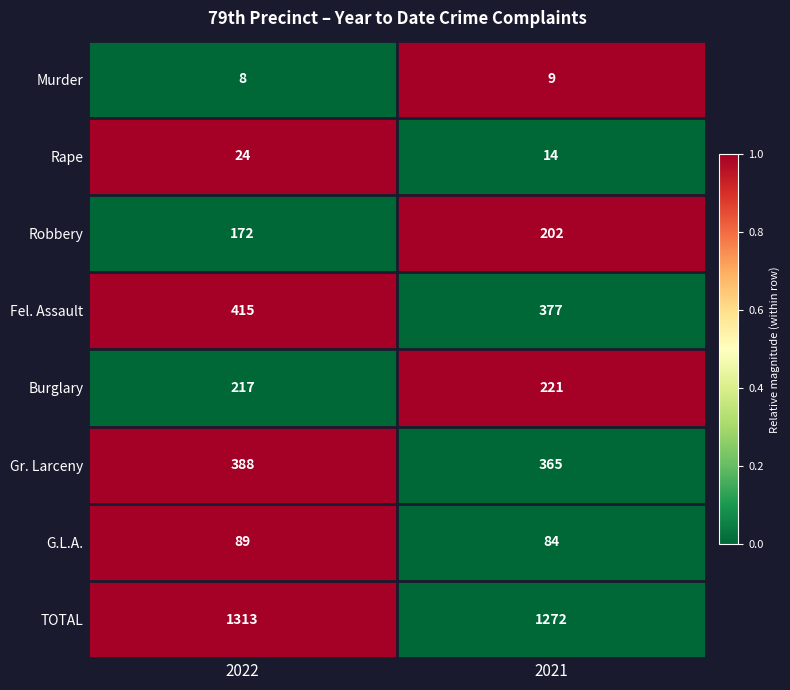

The value of Murder at 2021 is 2. True or false?

False